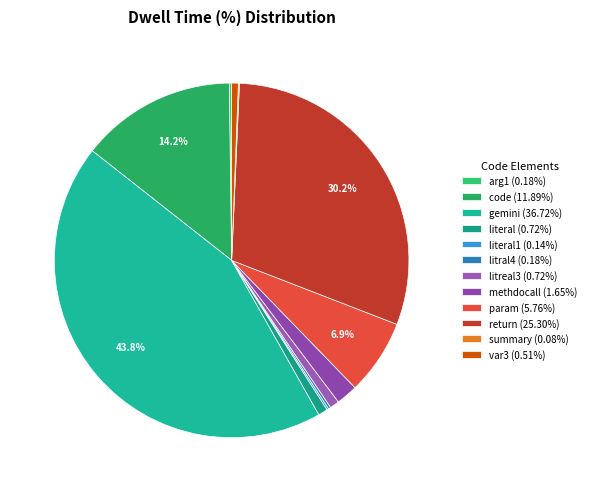

What is the largest slice in the pie chart?

gemini